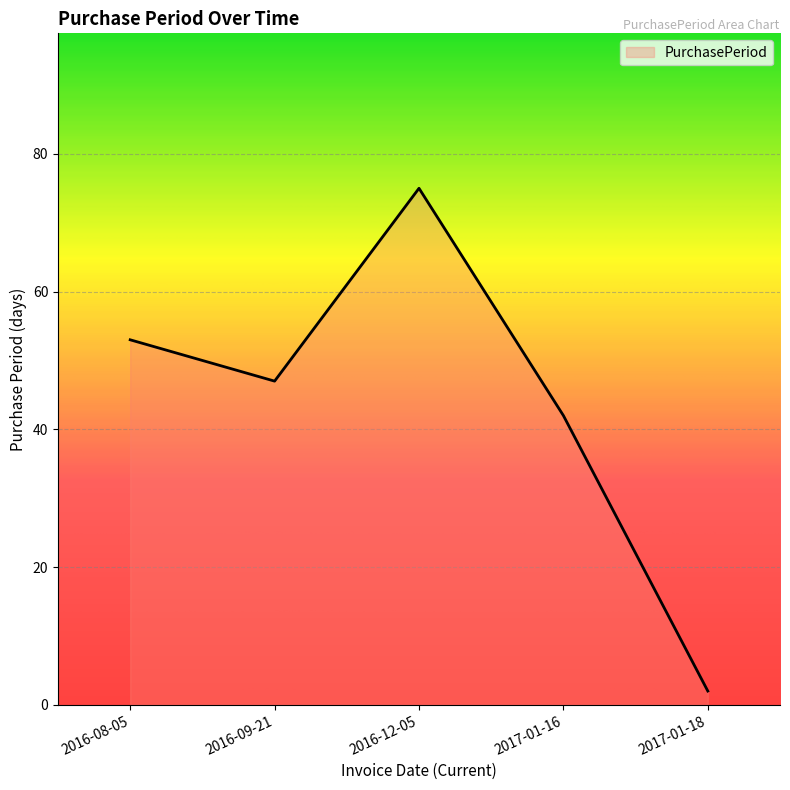

What is the maximum value shown in the chart?

75